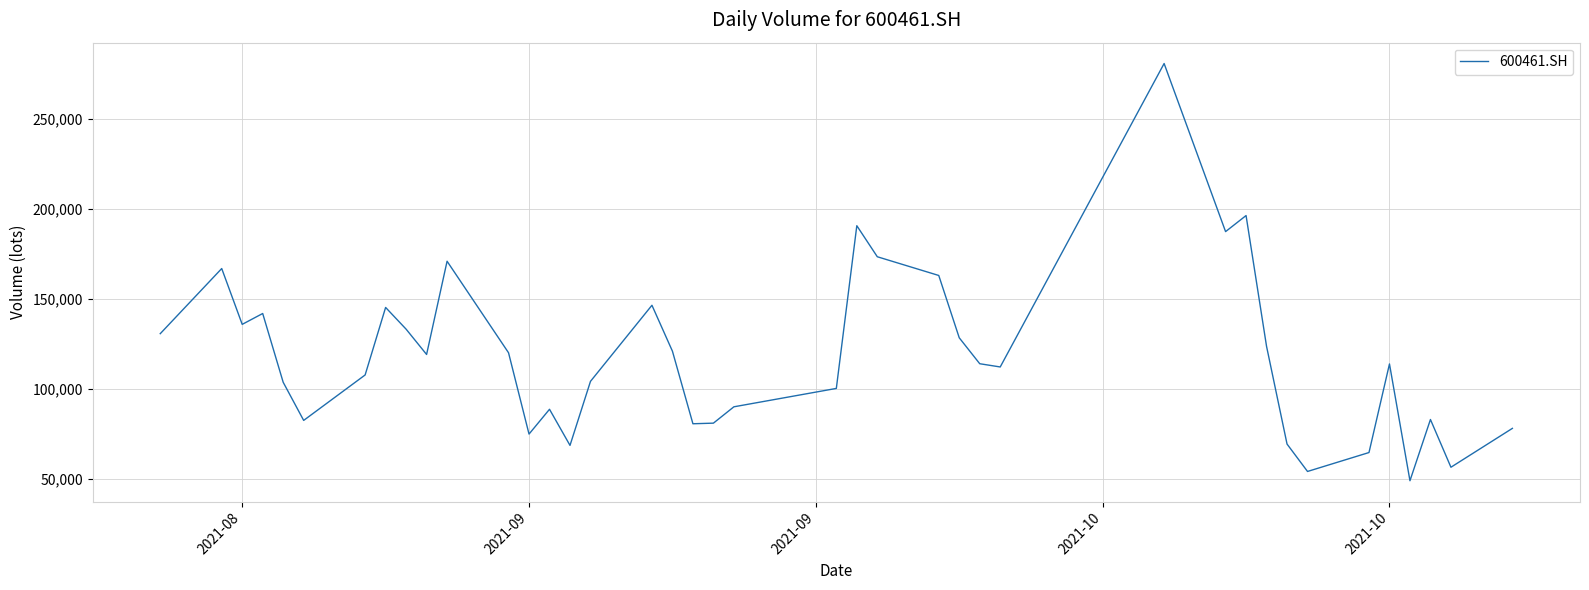

True or false: the data has more than 1 interior local peaks.

True